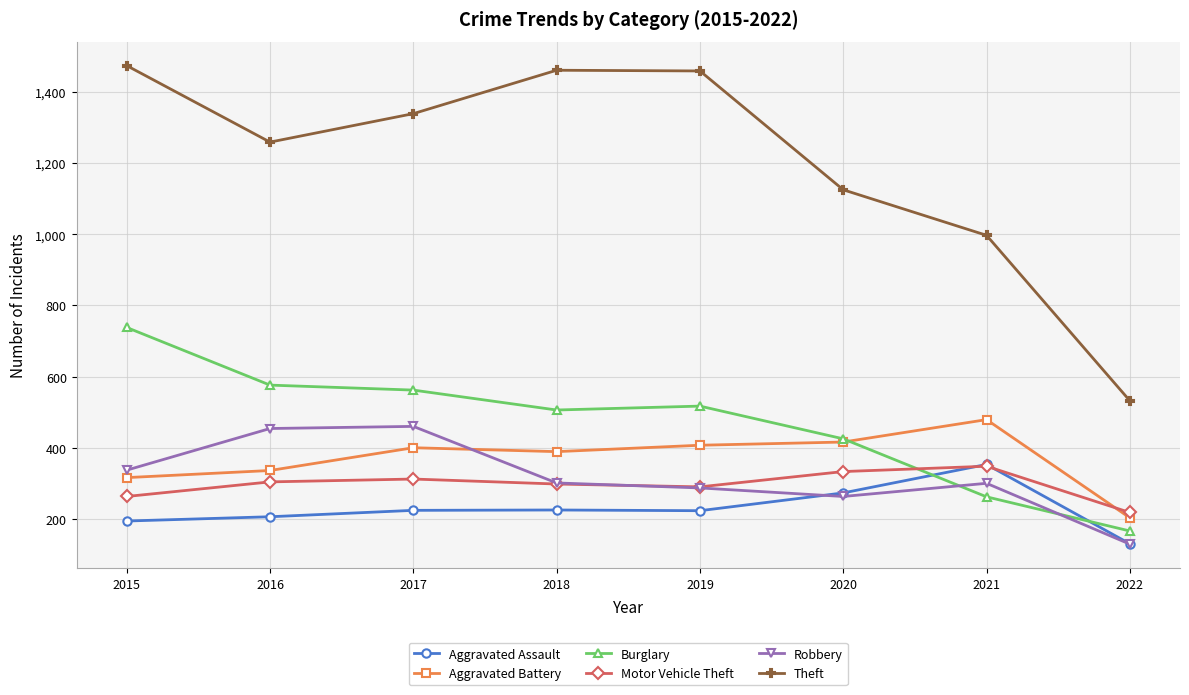

Which category has the highest value across all series?

2015